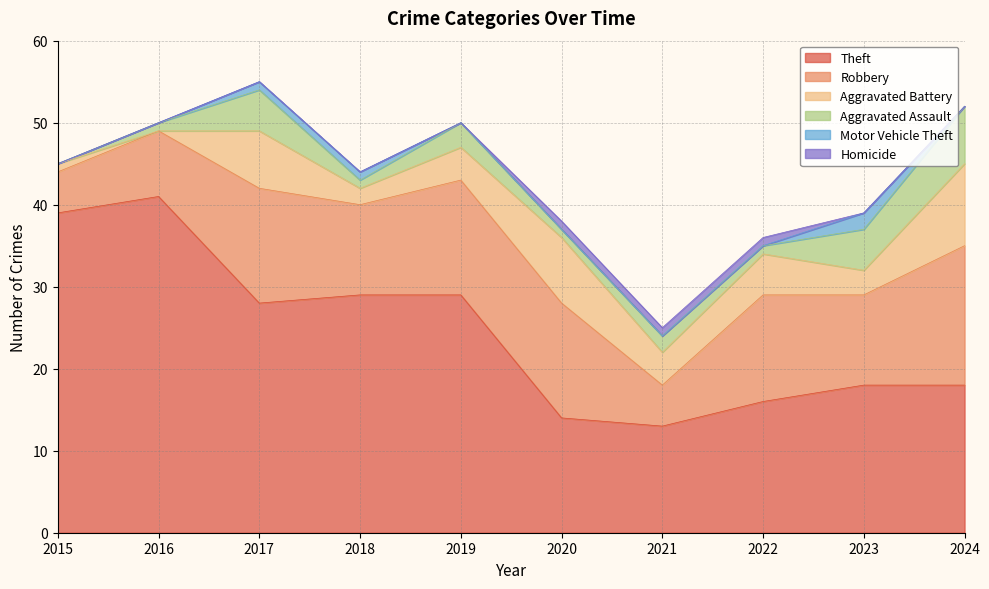

At which category is the sum across all series the highest?

2017